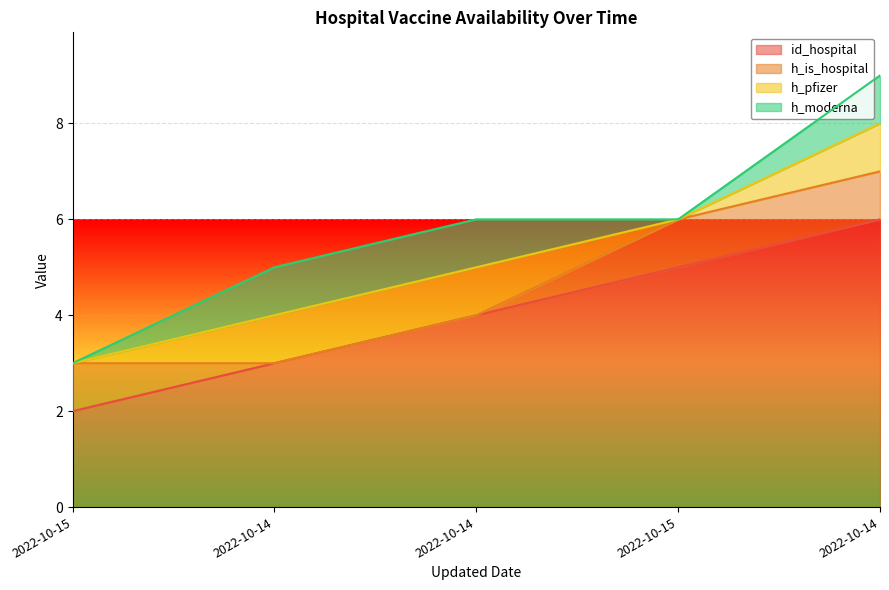

What is the value of the h_is_hospital point at the 4th from the left?

1